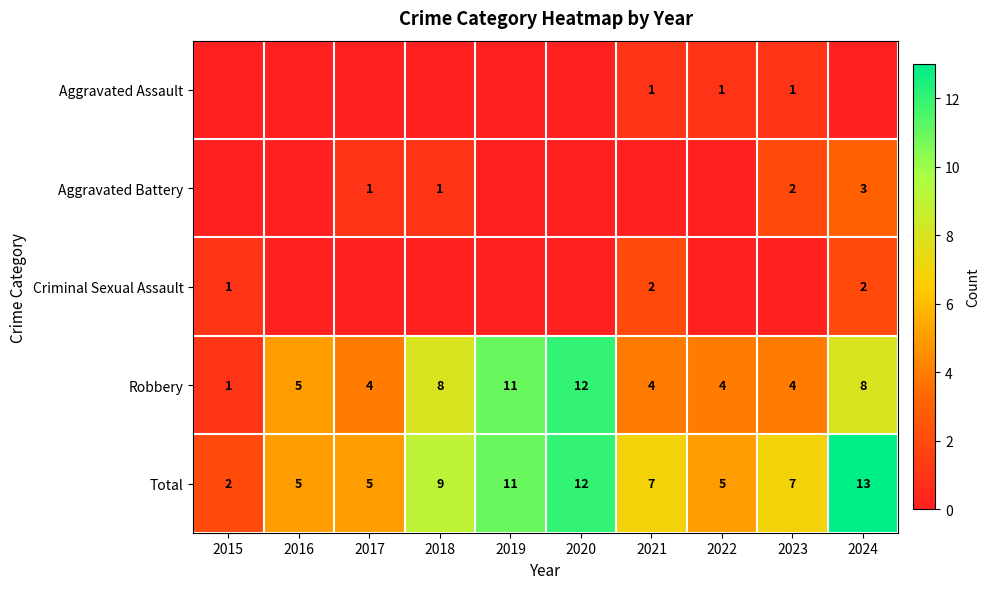

What is the difference between the maximum and minimum values in the Total series?

11